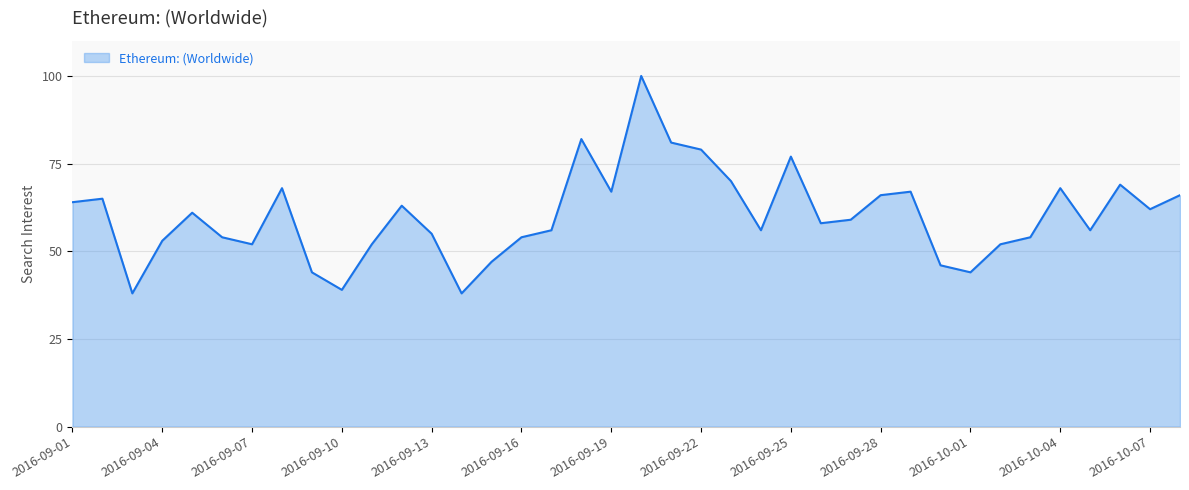

What is the difference between the maximum and minimum values?

62